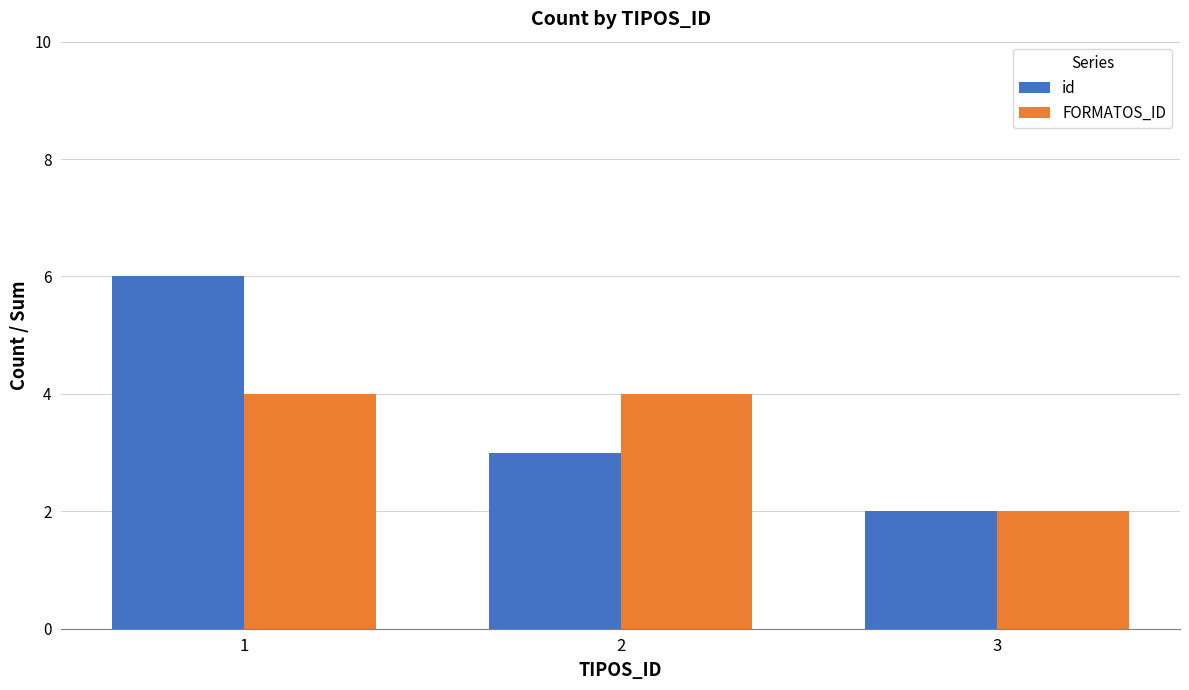

Read the FORMATOS_ID value at 2.

4